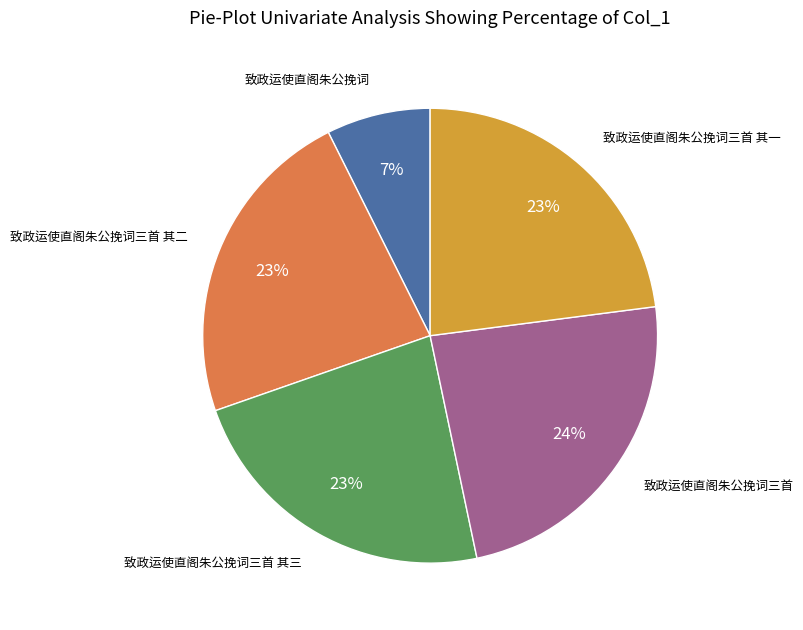

How many slices are in this pie chart?

5